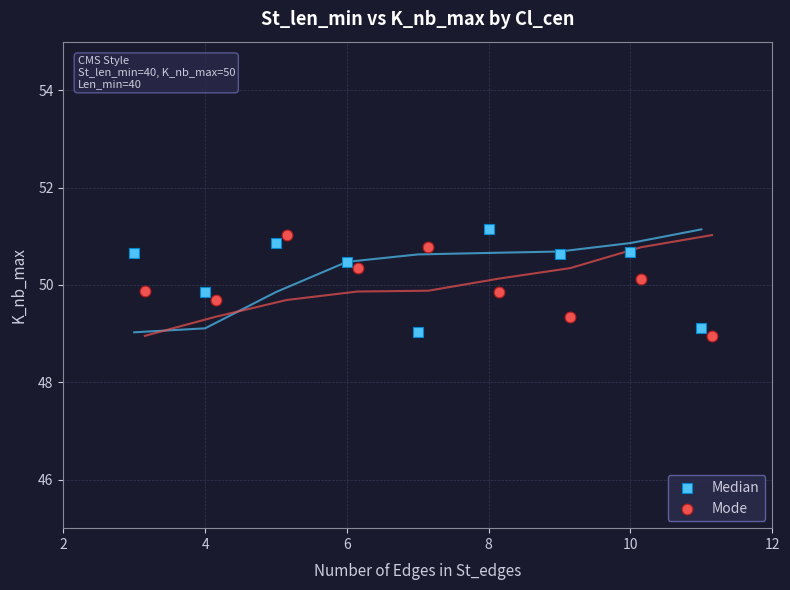

What are all the series names shown in the legend?

Median, Mode